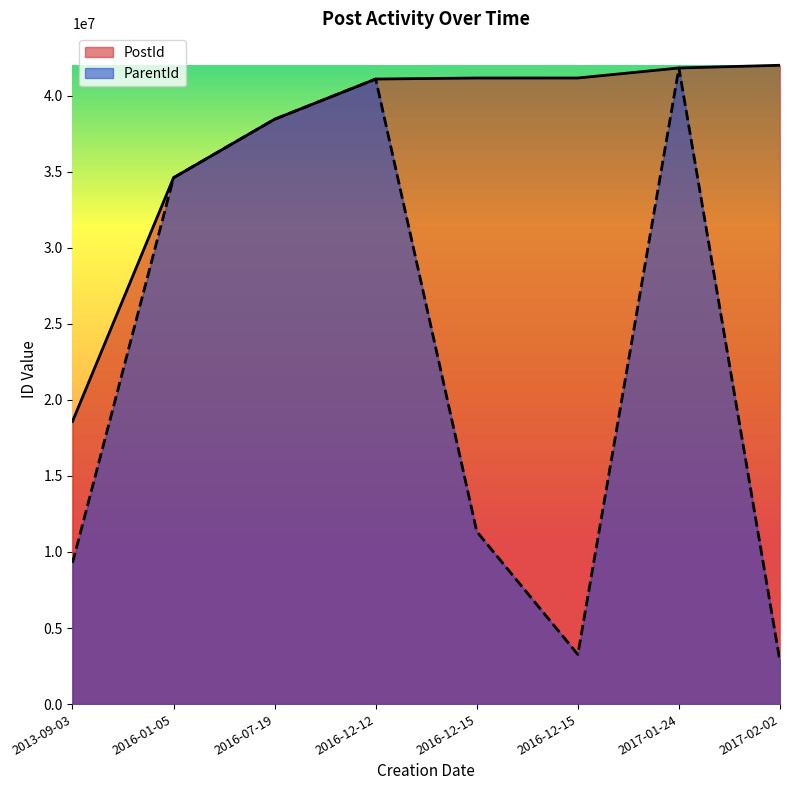

Which series has the widest spread of values?

ParentId